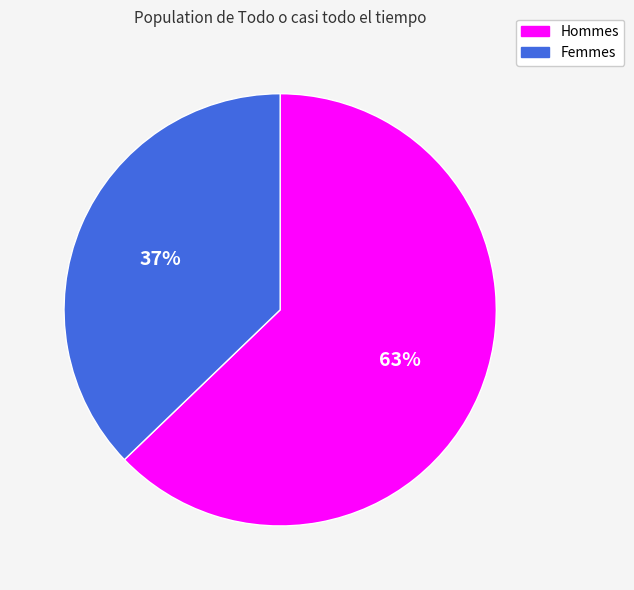

Is there any slice that represents more than half of the pie?

Yes